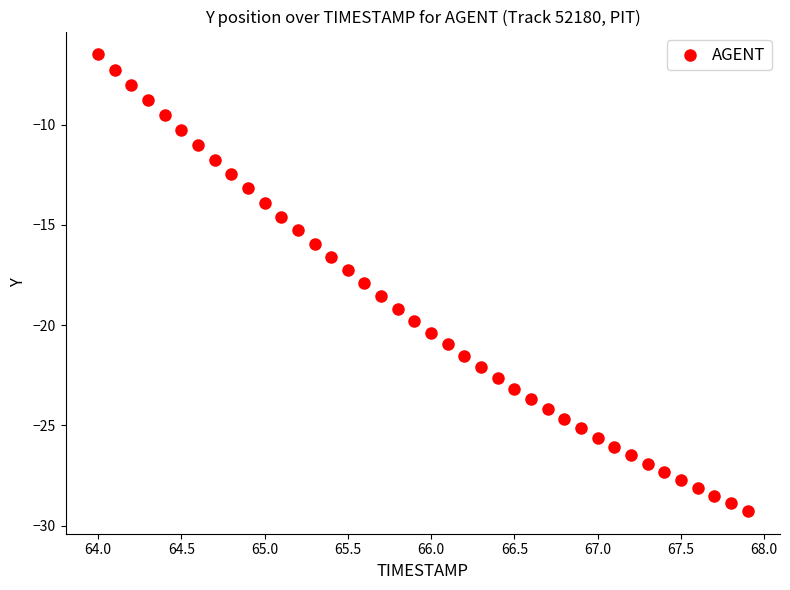

What is the range of X values (max minus min)?

3.9